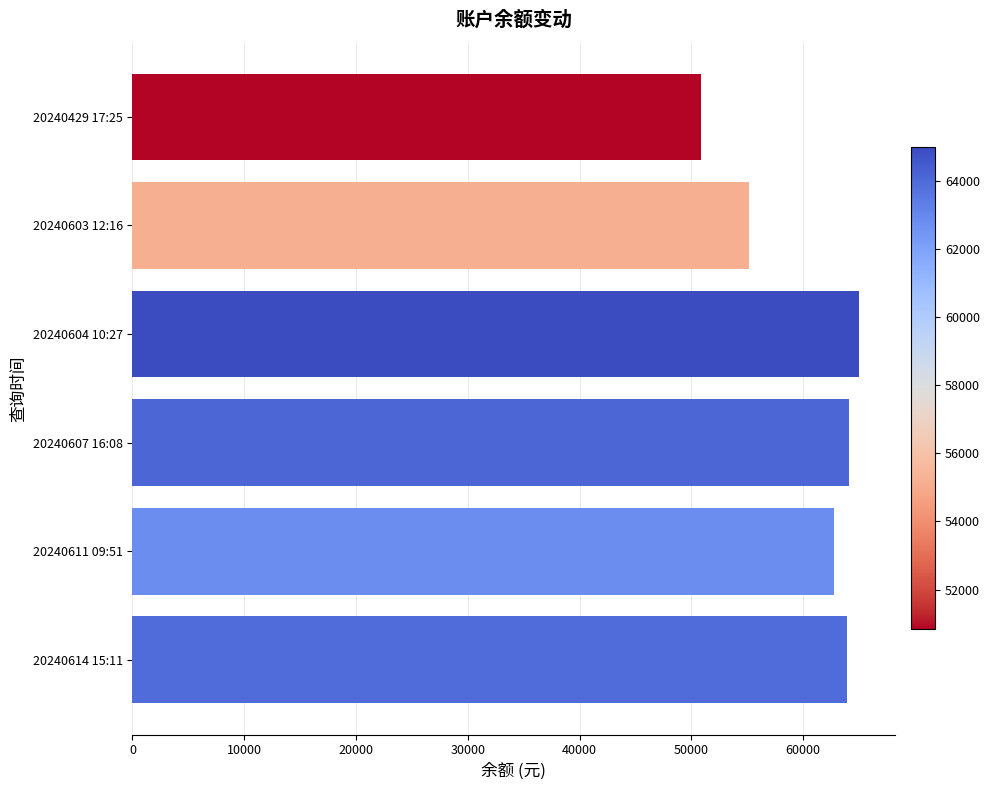

What is the difference between the values at 20240603 12:16 and 20240611 09:51?

7603.9